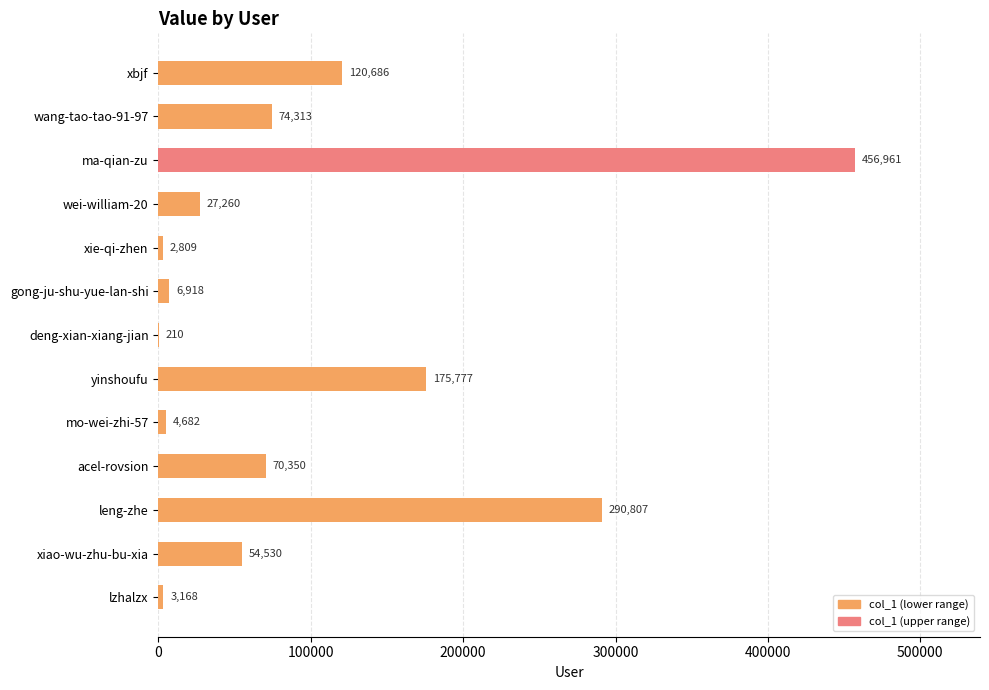

True or false: the data shows 54530 at xiao-wu-zhu-bu-xia.

True